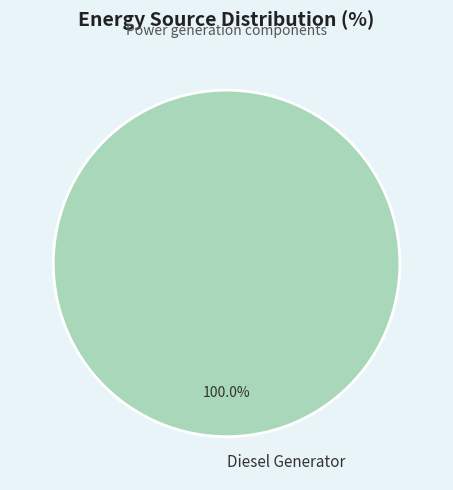

Rank the categories by value from highest to lowest.

Diesel Generator